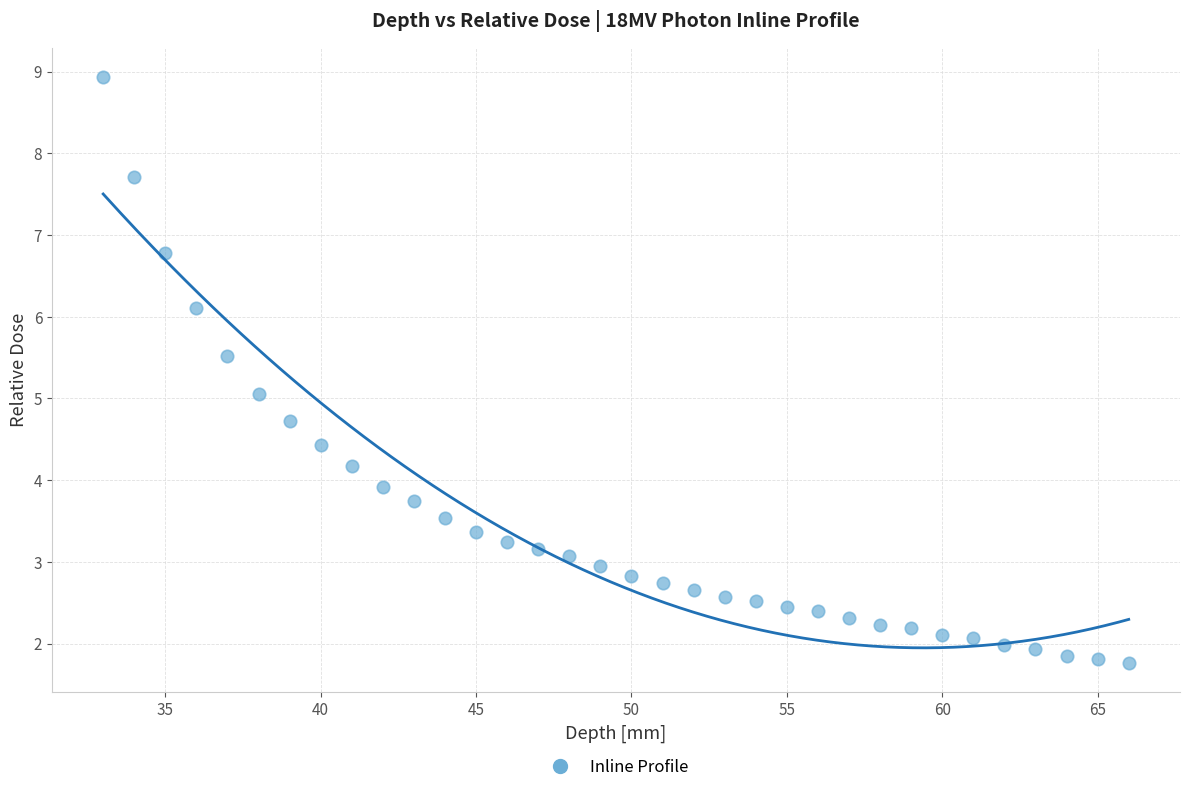

What is the range of X values (max minus min)?

33.0